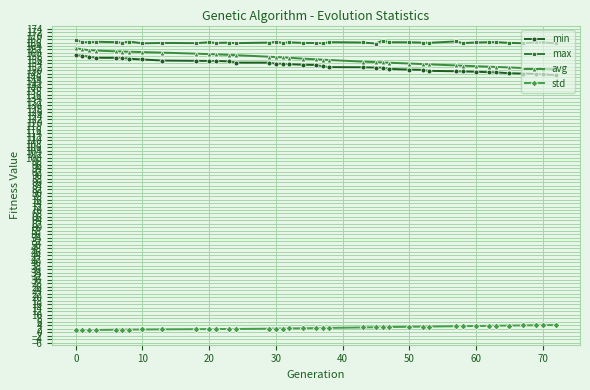

True or false: min and avg intersect in this chart.

False